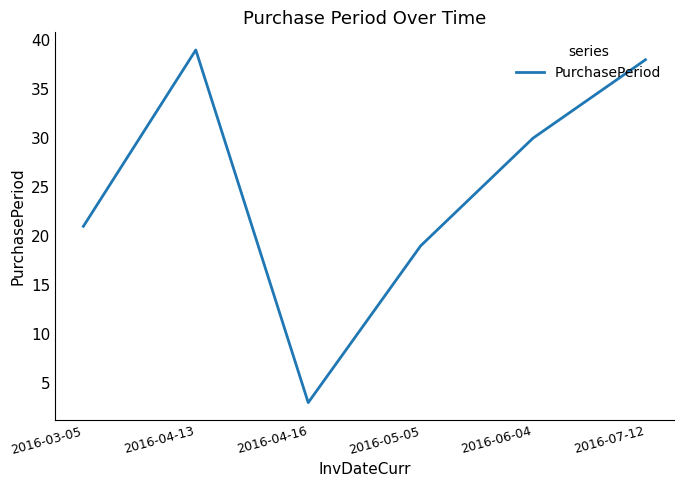

What is the smallest value displayed?

3